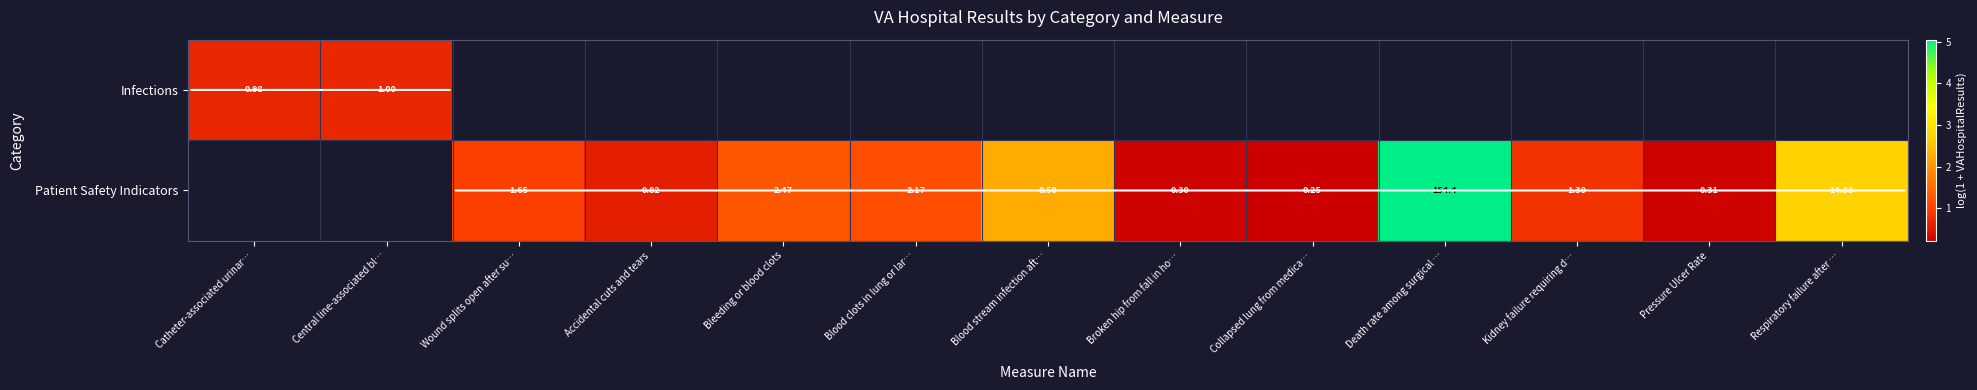

How many data points in Patient Safety Indicators are above 0?

11